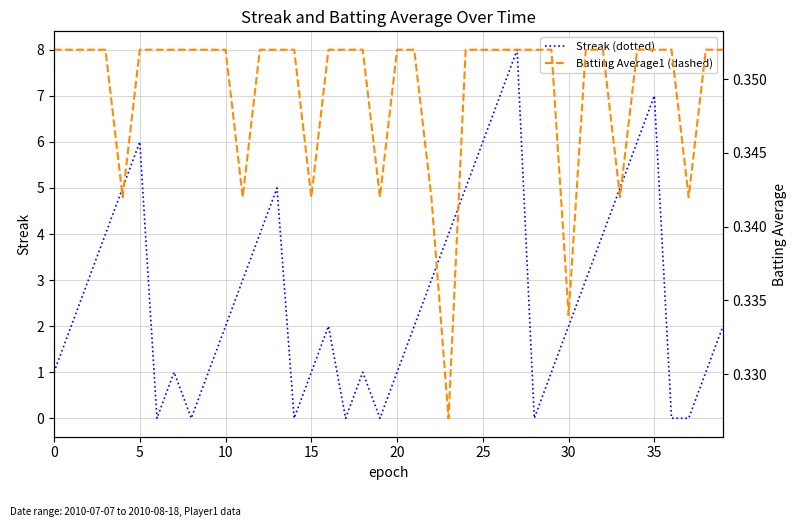

True or false: Streak (dotted) has a value of 0 at 20.

False